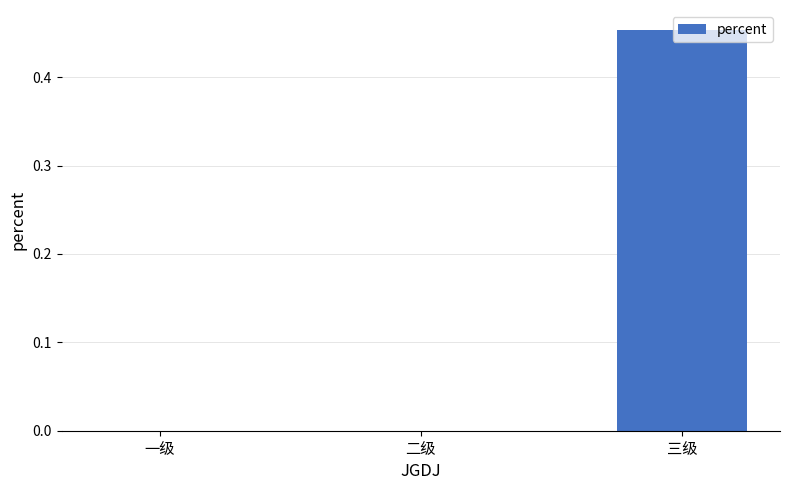

Count the number of data series in this chart.

1